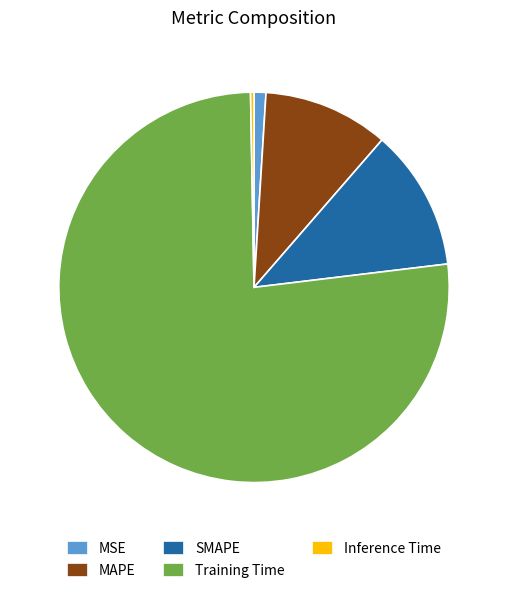

Count the number of slices in the pie.

5